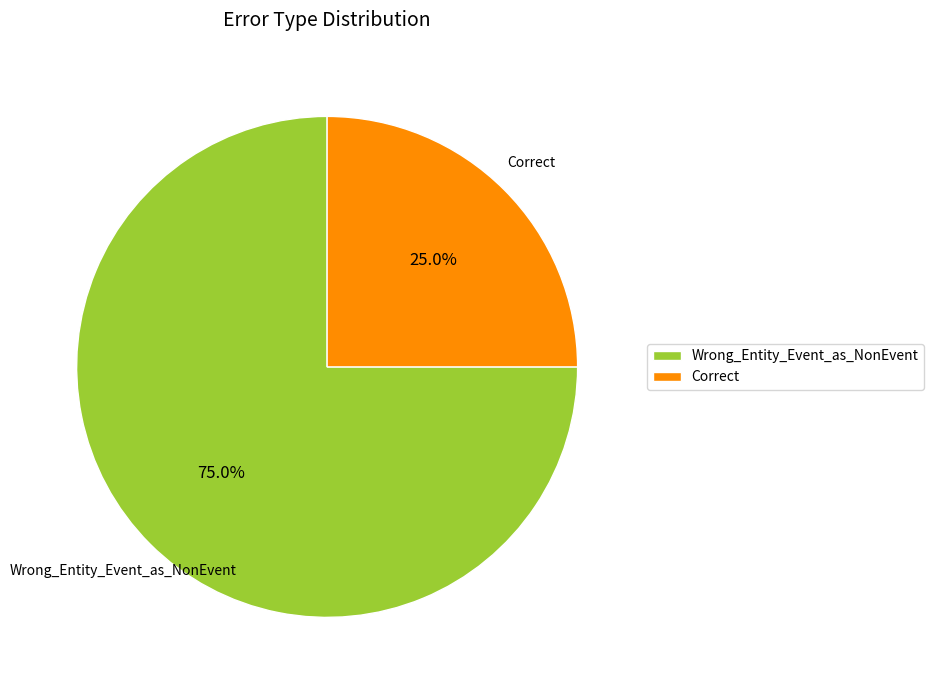

What portion of the pie excludes Correct?

75.0%